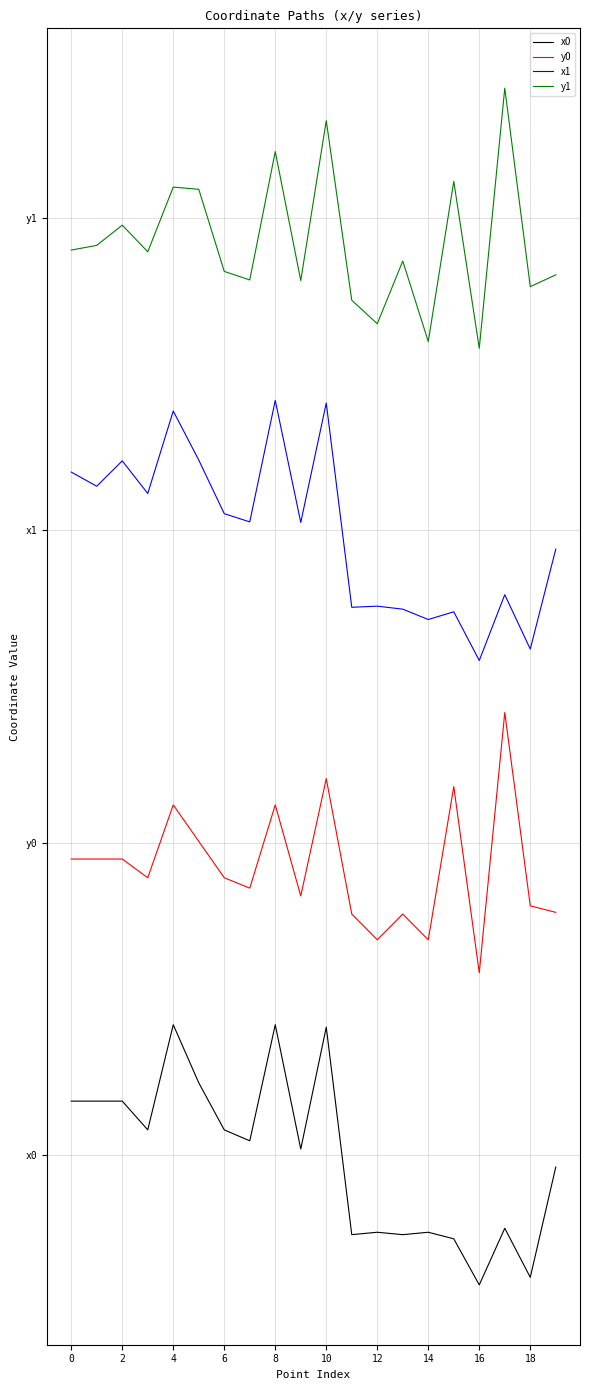

Is this an area chart (filled region under the line)?

No